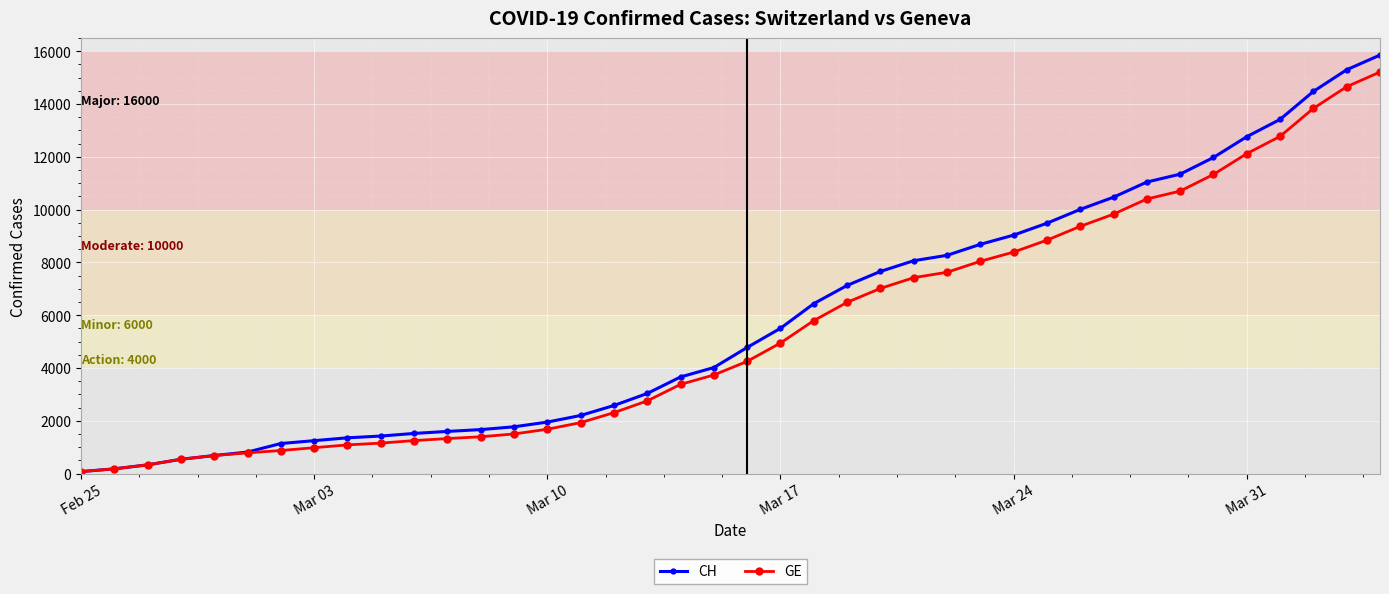

Which series has the largest range (max minus min)?

CH